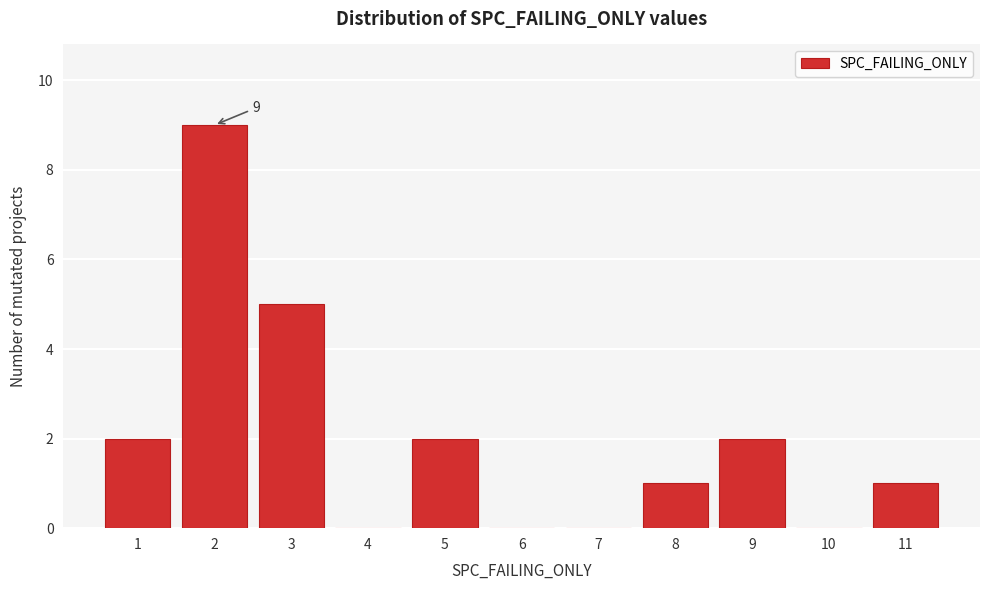

Over which range of the x-axis is the bar tallest?

1.5 to 2.5